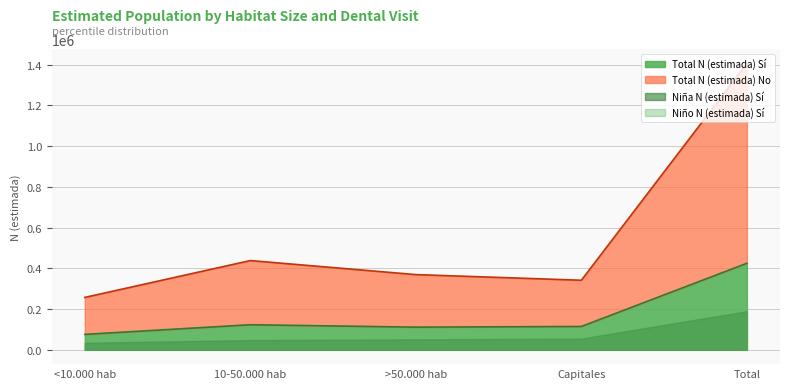

At which category does the chart reach its peak across all series?

Total